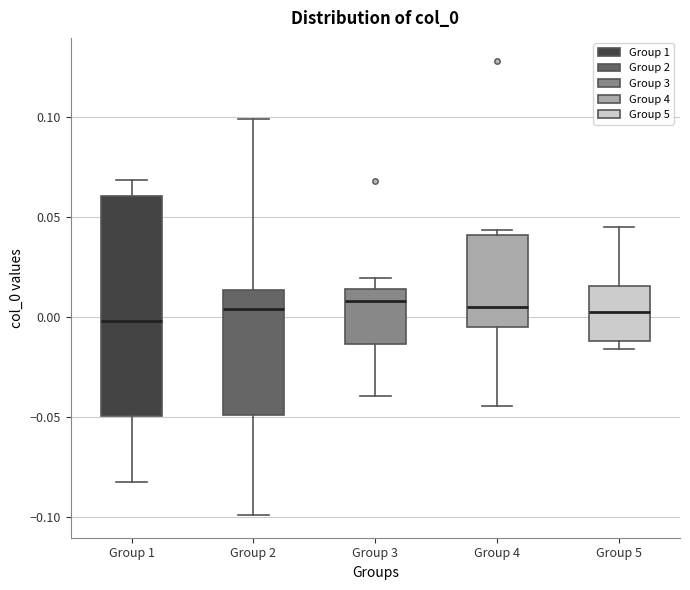

Where is the lower edge of the box for Group 4 on the y-axis? The values are not printed on the chart, so give them approximately, as read against the axis.

-0.005